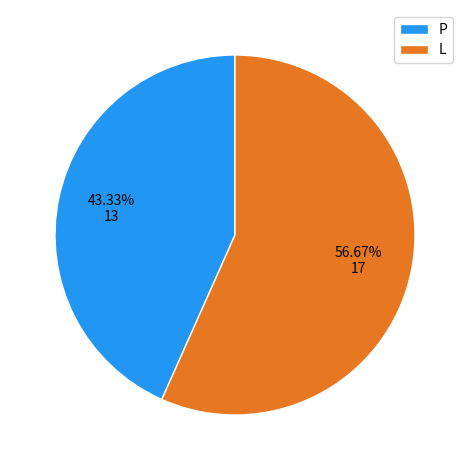

How many segments does this pie chart have?

2